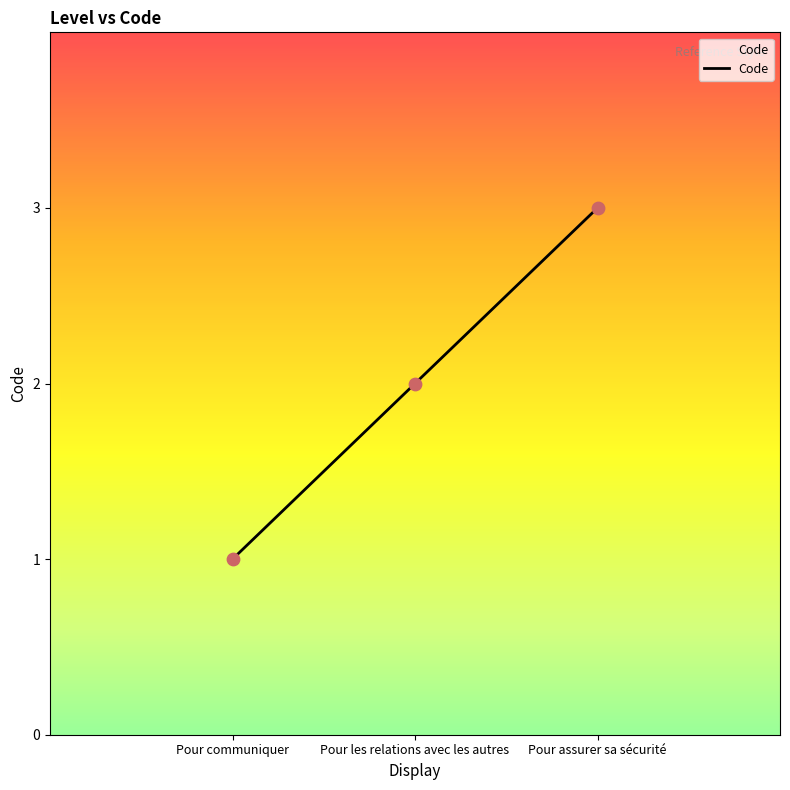

What is the change in value from Pour communiquer to Pour les relations avec les autres?

+1